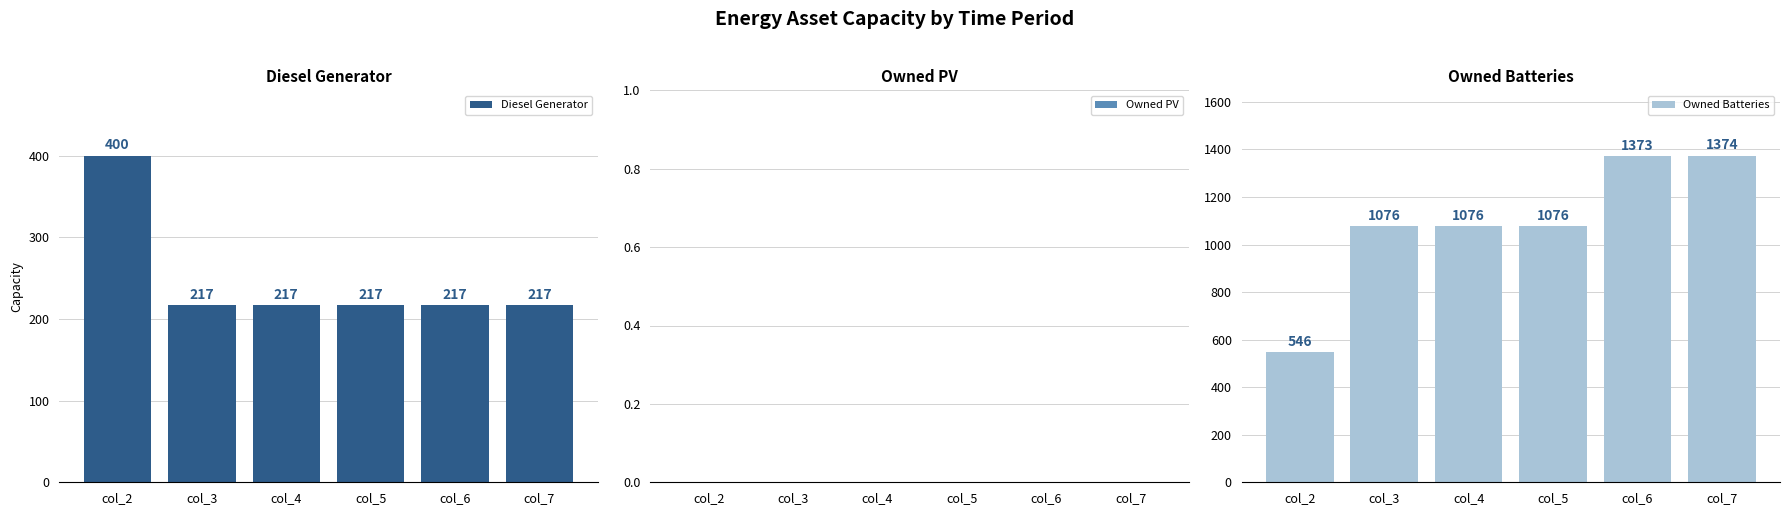

Reading left to right, transcribe all the data shown in this chart.

Diesel Generator: col_2=400	col_3=217	col_4=217	col_5=217	col_6=217	col_7=217
Owned PV: col_2=0	col_3=0	col_4=0	col_5=0	col_6=0	col_7=0
Owned Batteries: col_2=546	col_3=1076	col_4=1076	col_5=1076	col_6=1373	col_7=1374